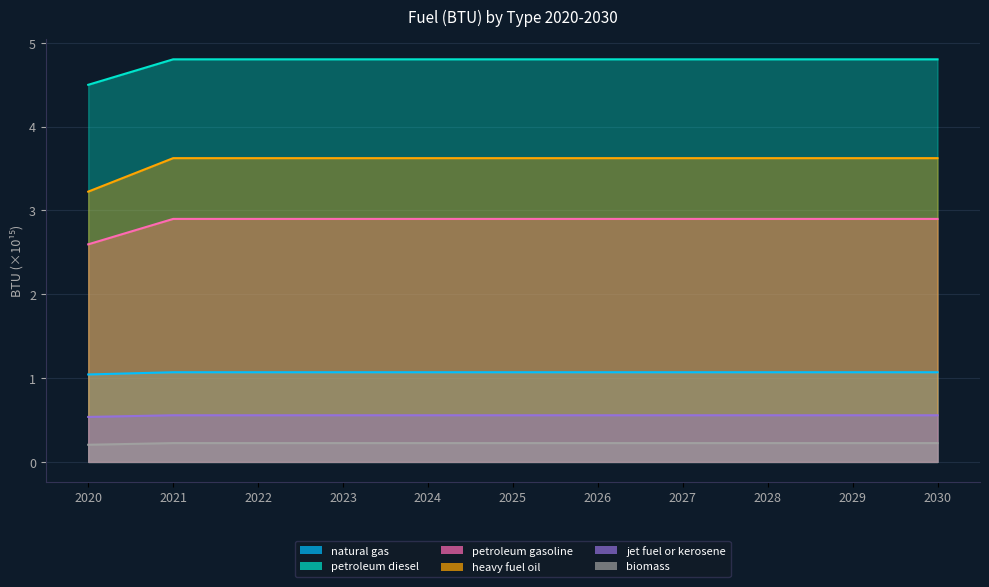

Between 2026 and 2024, which is larger?

2026